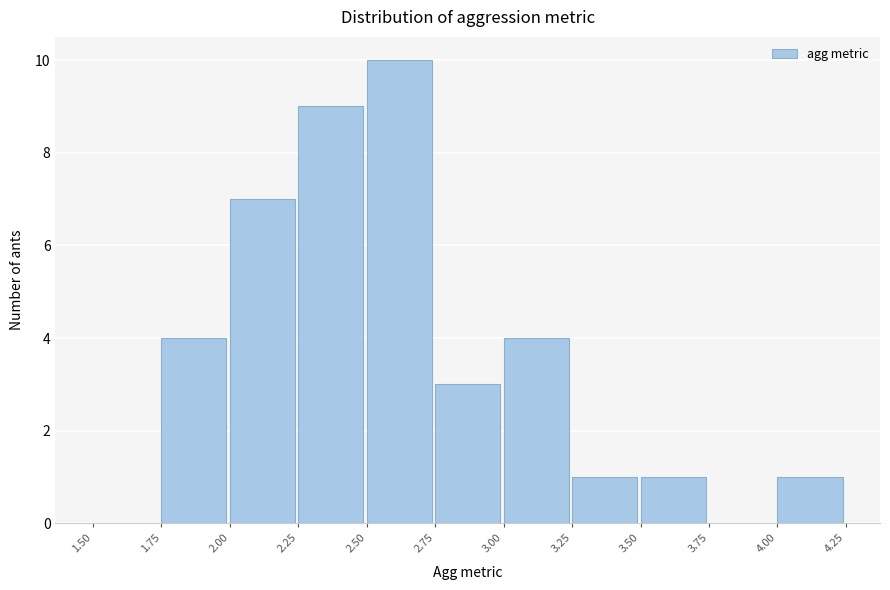

Which range on the x-axis has the tallest bar?

2.50 to 2.75